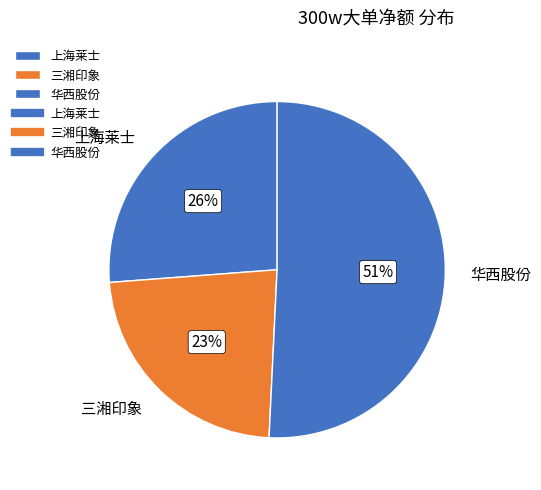

Is there a majority slice in this chart?

Yes